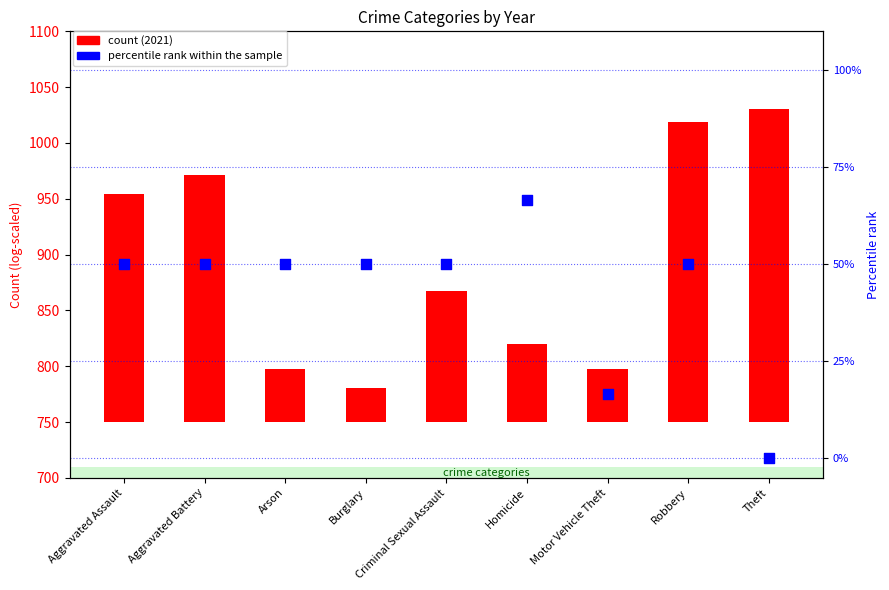

Which series reaches the minimum Y coordinate?

percentile rank within the sample